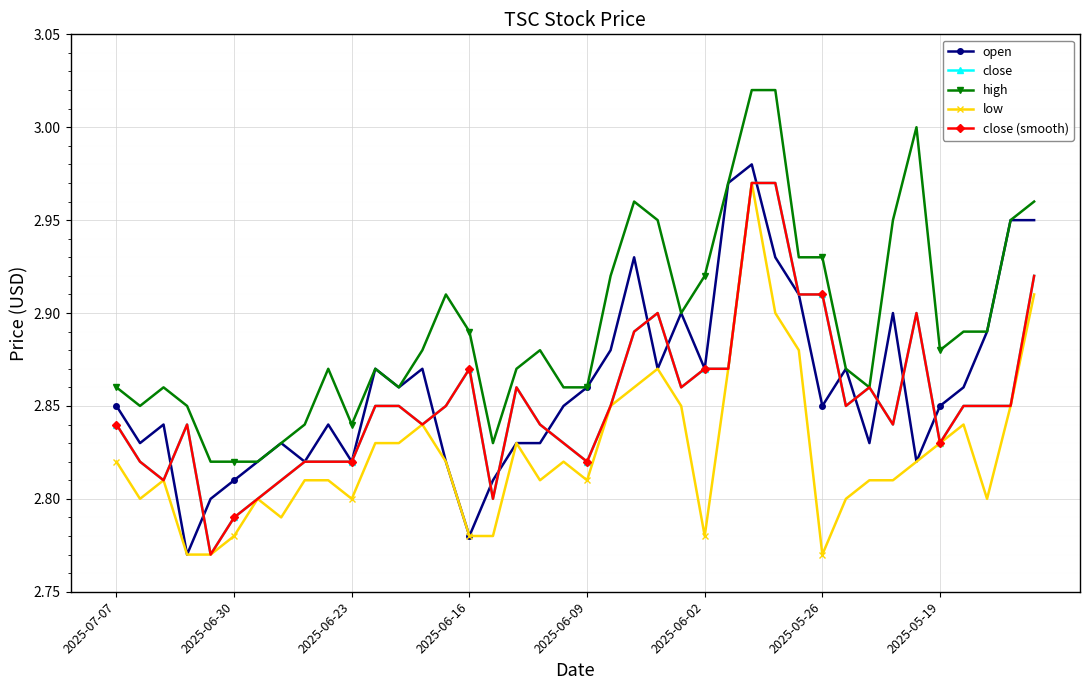

How many lines are shown in the chart?

5